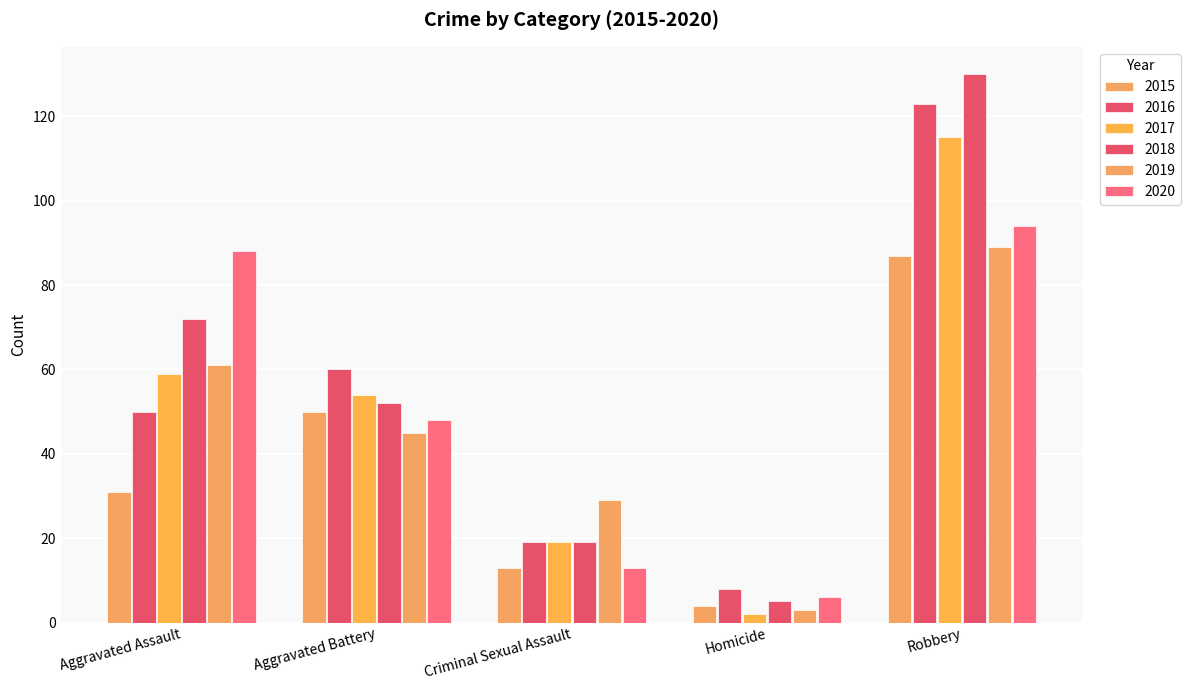

What is the label of the 1st bar from the right?

Robbery